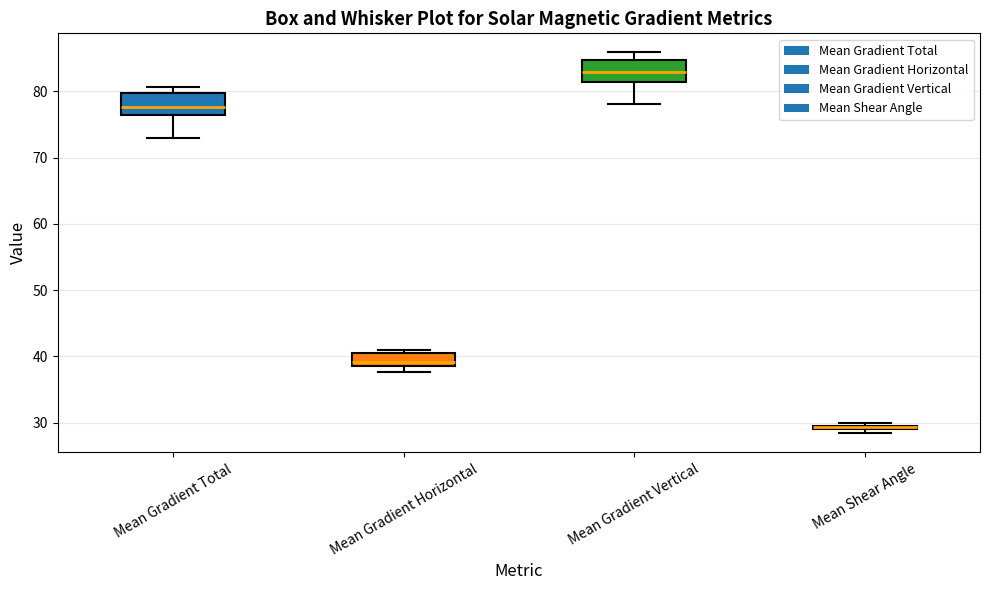

Where does the median line of the box for Mean Gradient Total sit on the y-axis? The values are not printed on the chart, so give them approximately, as read against the axis.

78